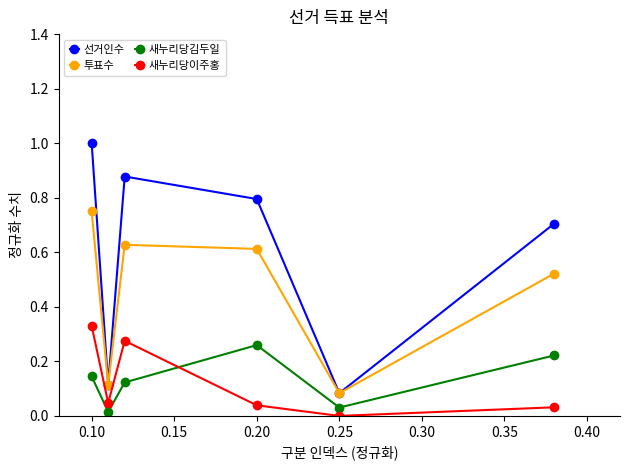

What is the maximum value shown in the chart?

1.0